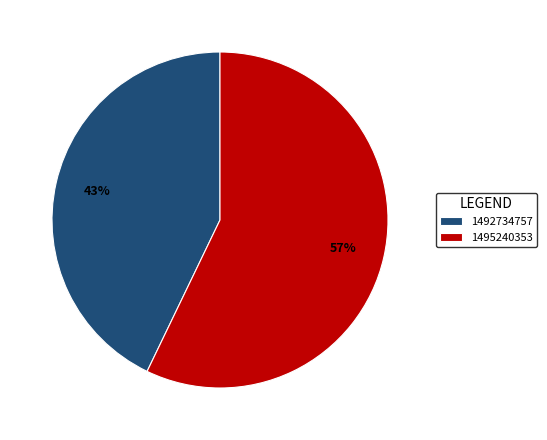

True or false: 1492734757 accounts for 43% of the total.

True